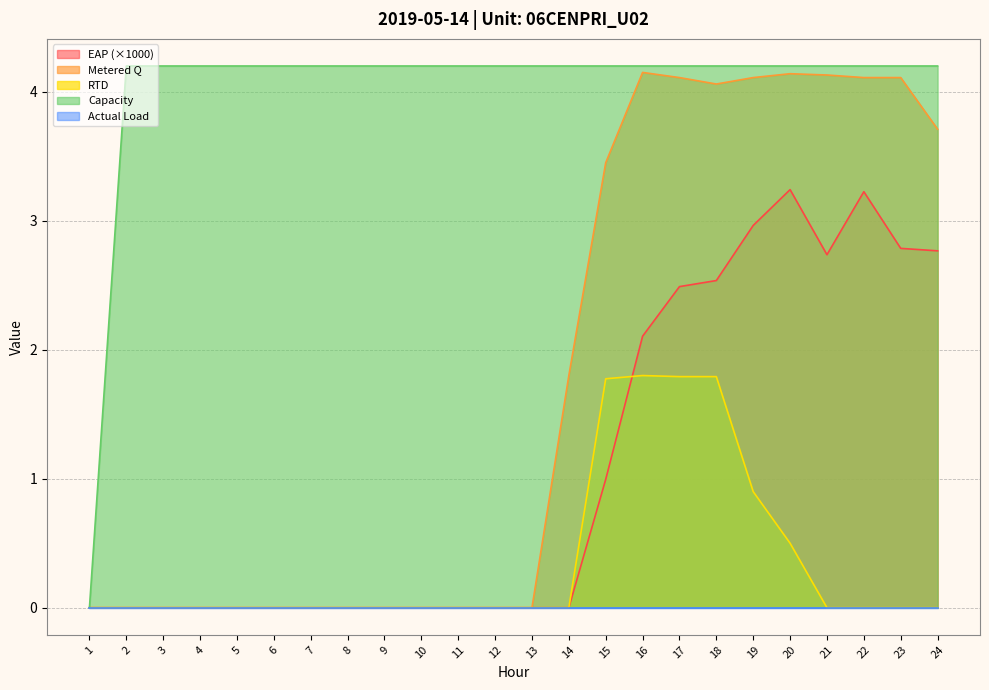

At how many categories does at least one series exceed 1?

23